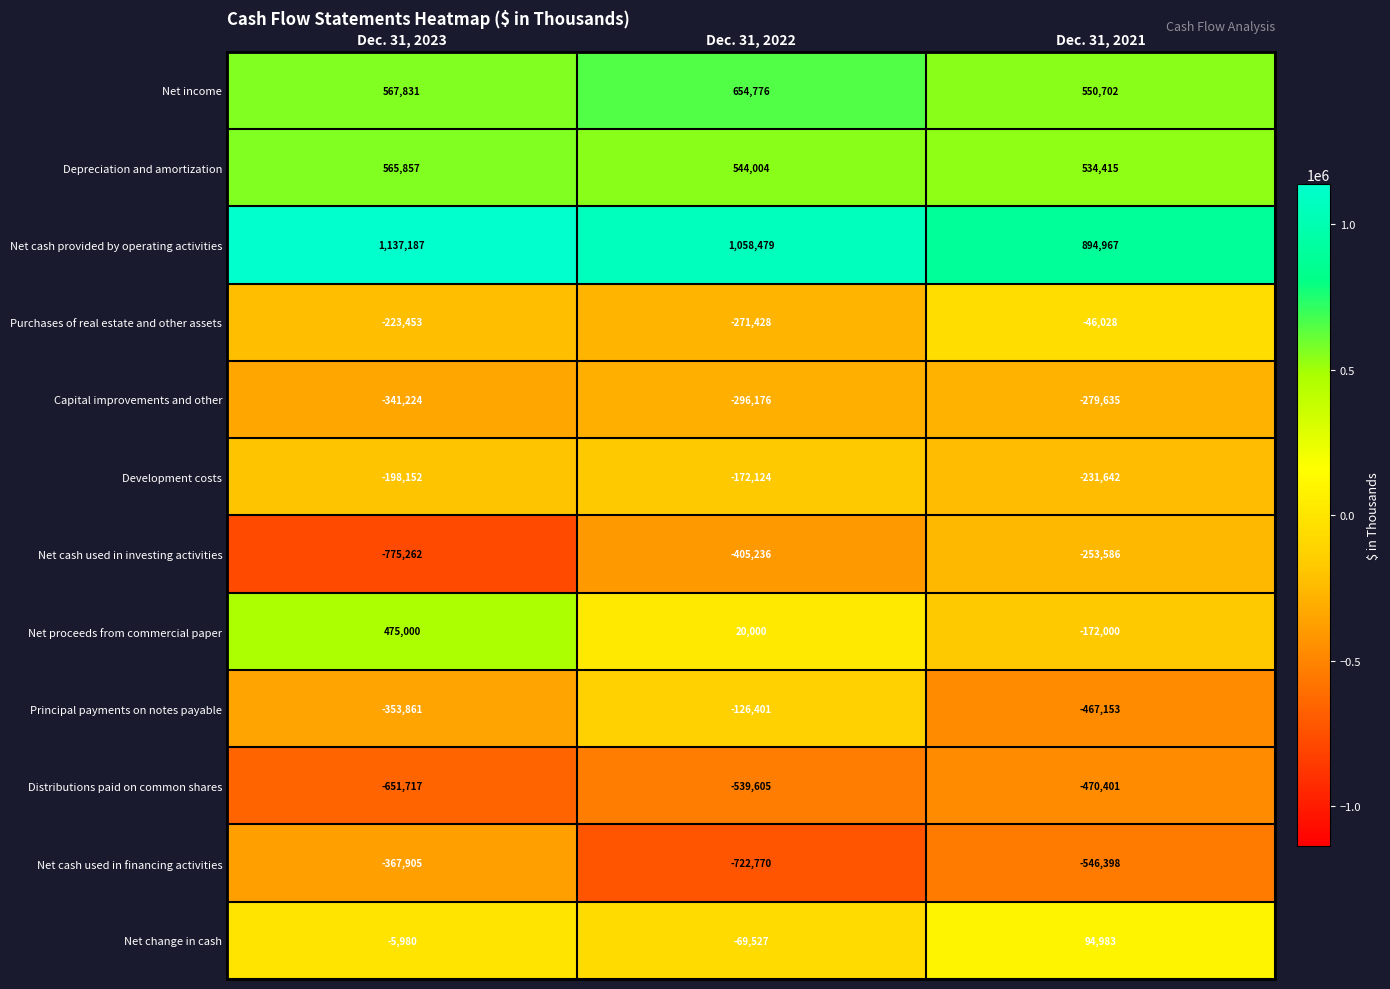

Where is Distributions paid on common shares nearest to the value -561059?

Dec. 31, 2022